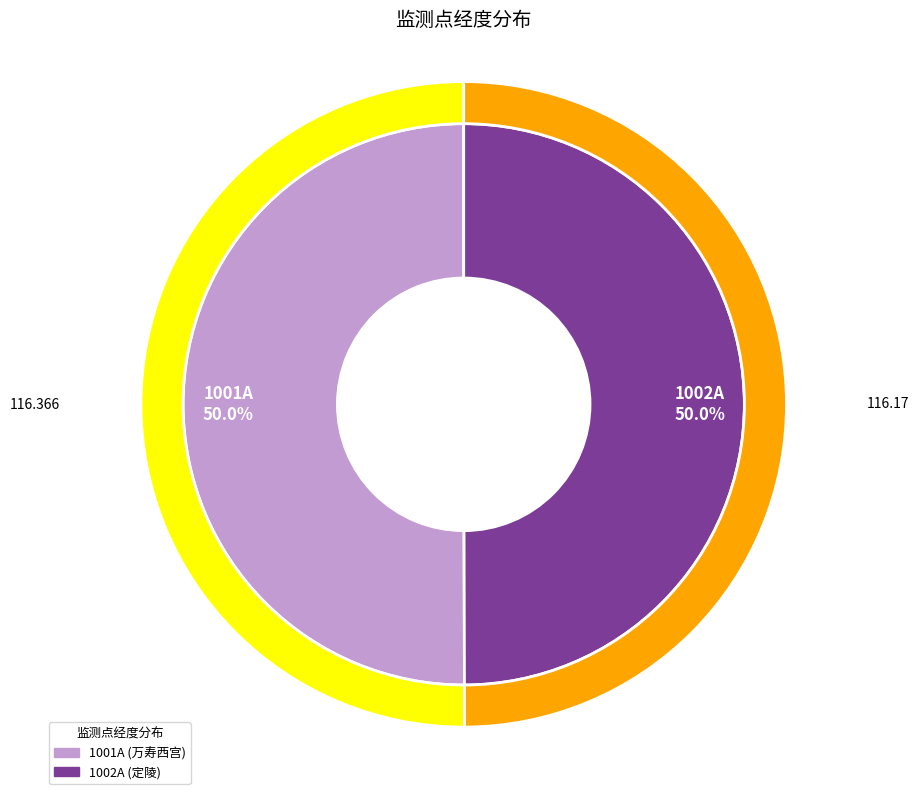

How many segments does this pie chart have?

2